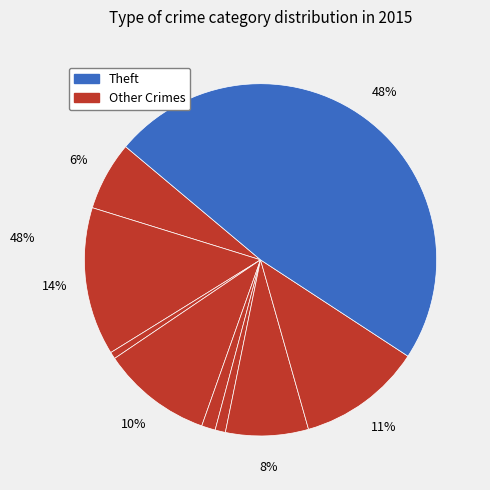

Is there any slice that represents more than half of the pie?

No